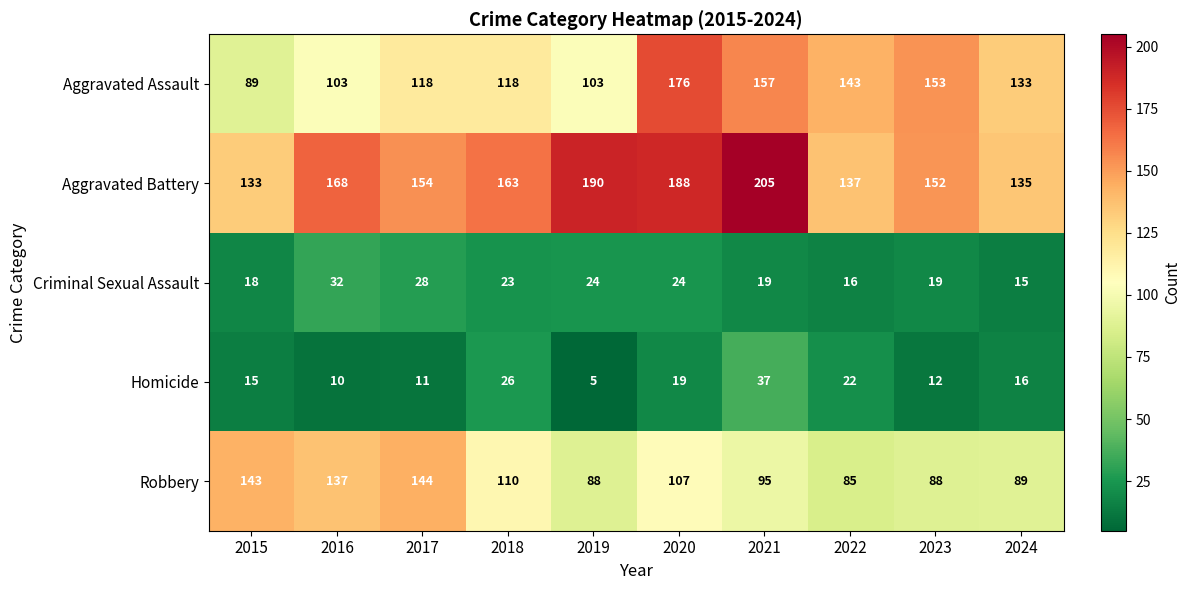

How many data points in Aggravated Assault are less than 133?

5